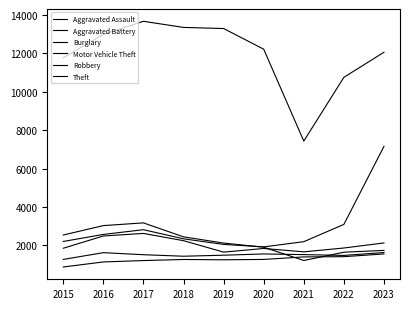

Is this an area chart (filled region under the line)?

No